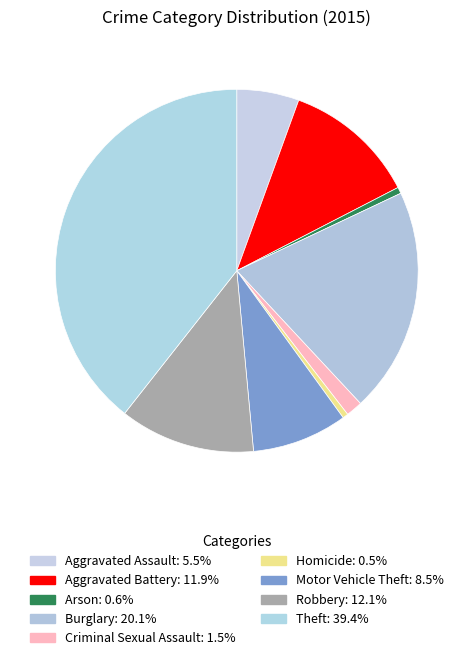

Which slice is the largest?

Theft